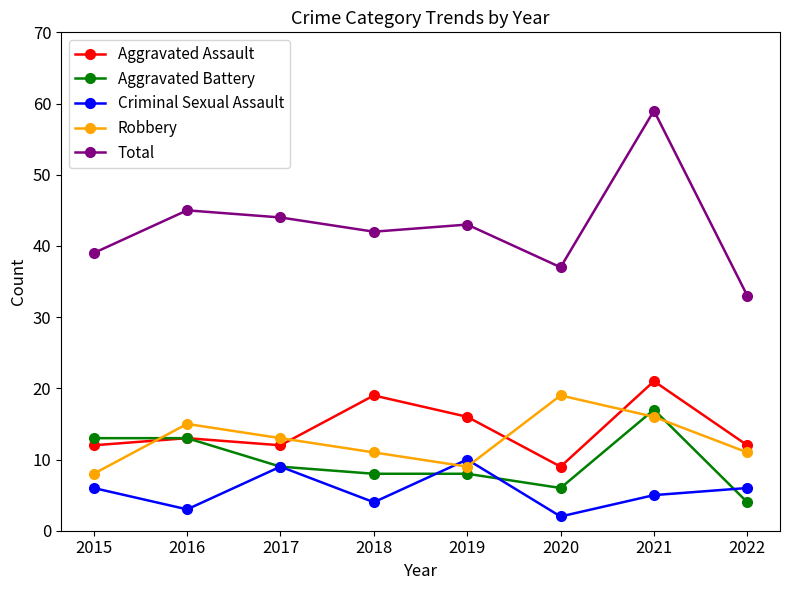

What are all the series names shown in the legend?

Aggravated Assault, Aggravated Battery, Criminal Sexual Assault, Robbery, Total